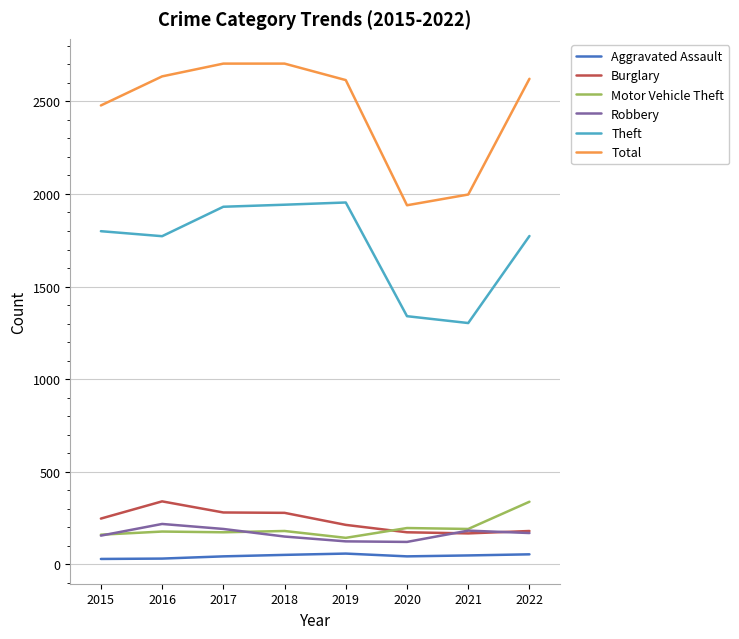

How many Aggravated Assault values are between 43 and 54?

5